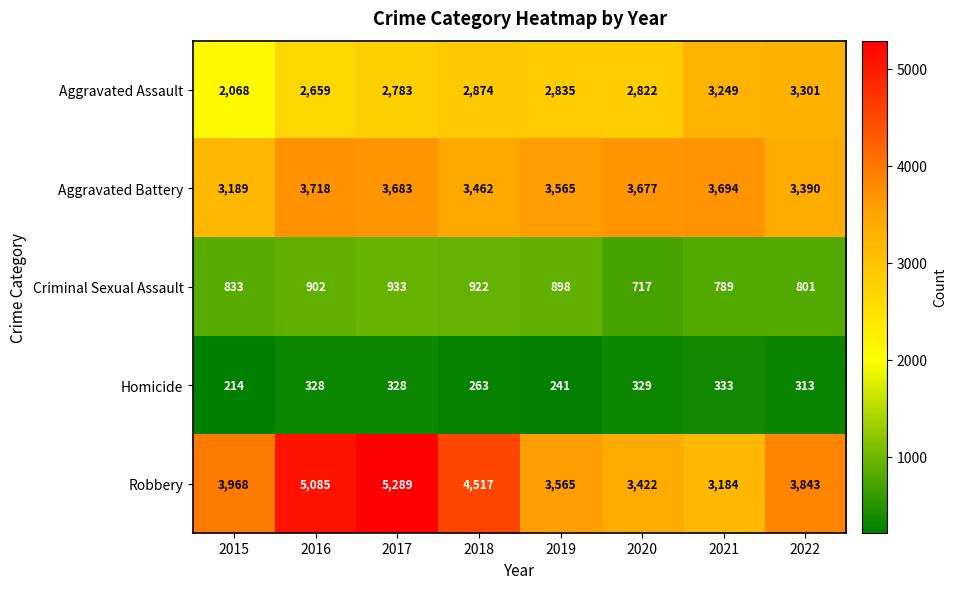

At which category does the chart reach its minimum across all series?

2015